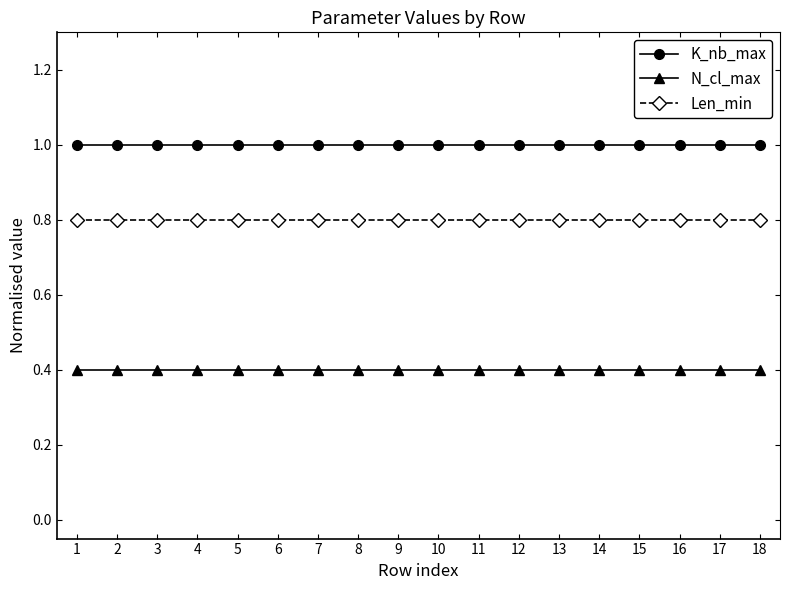

What is the spread (max minus min) of values at 8?

0.6